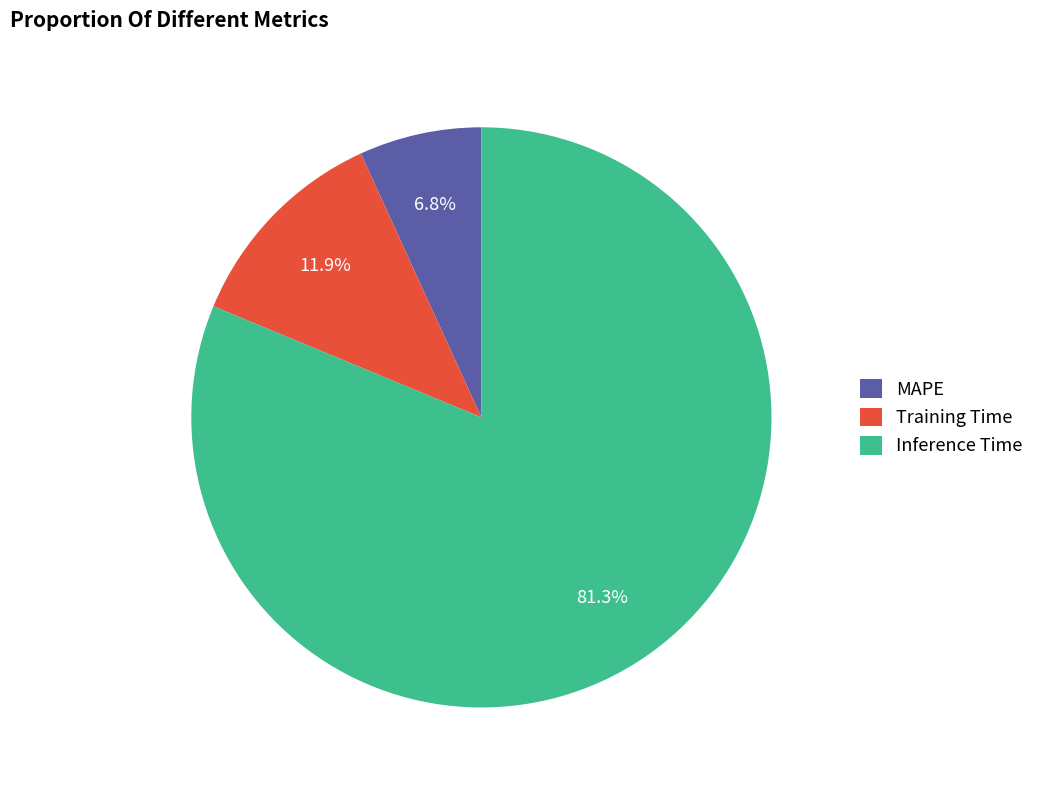

To the nearest percent, what is the average slice percentage?

33%